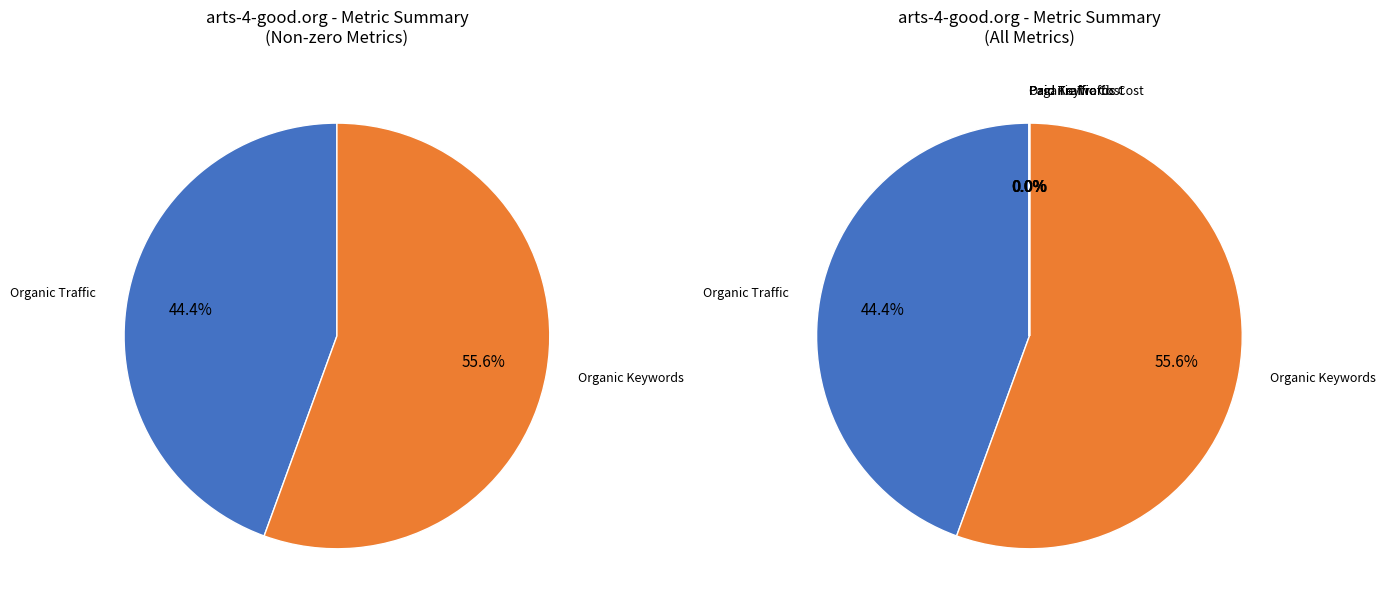

Which category has the biggest portion of the pie?

Organic Keywords